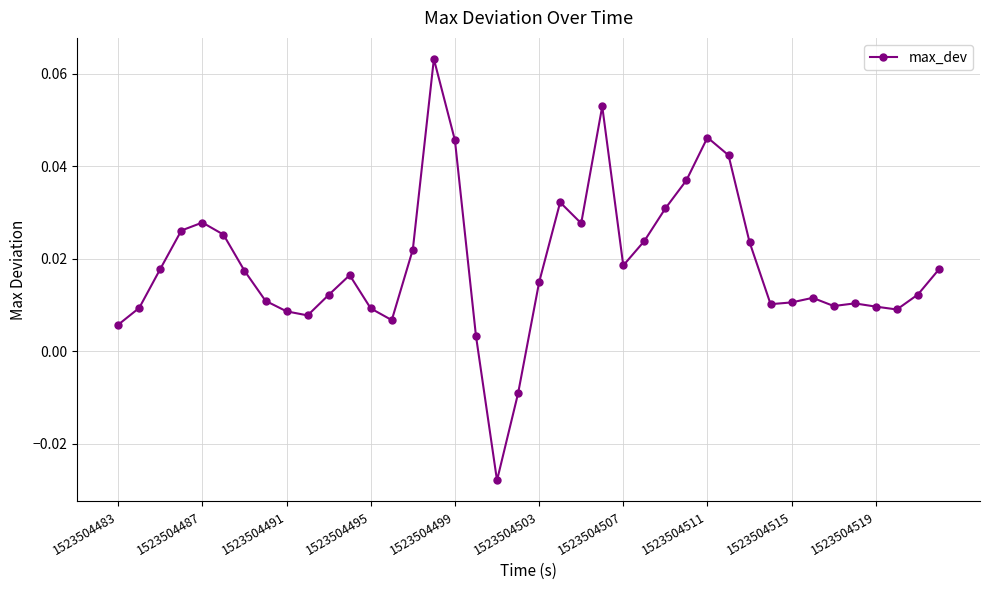

True or false: there are more than 2 points higher than both neighbors.

True